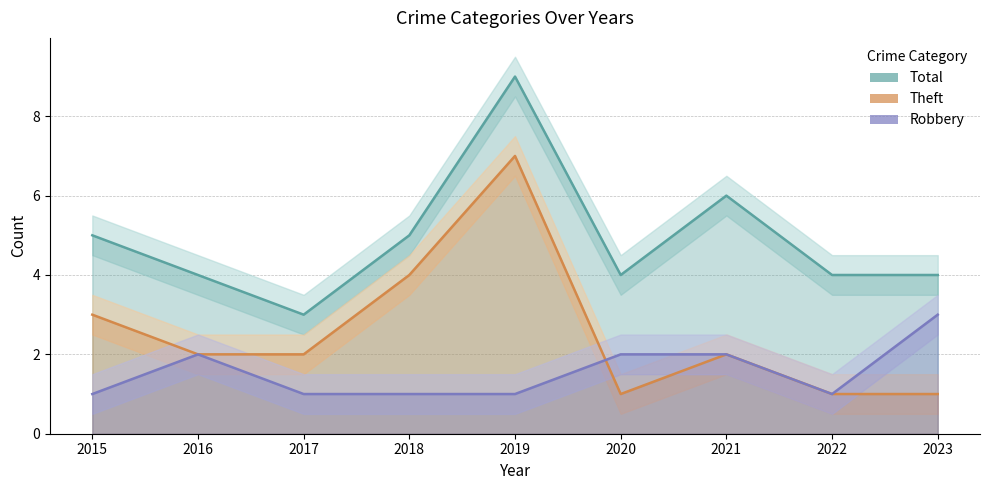

Count the Total values in the range 4 to 5.

6